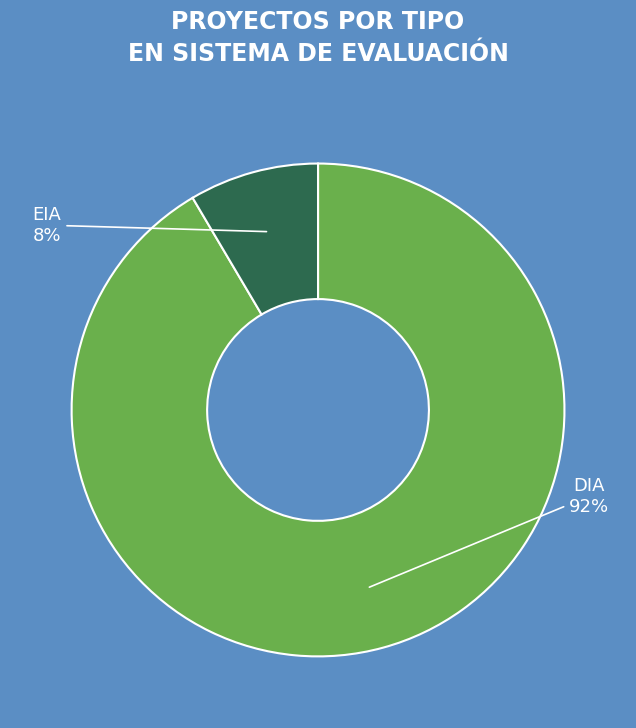

Rank the categories by value from lowest to highest.

EIA, DIA